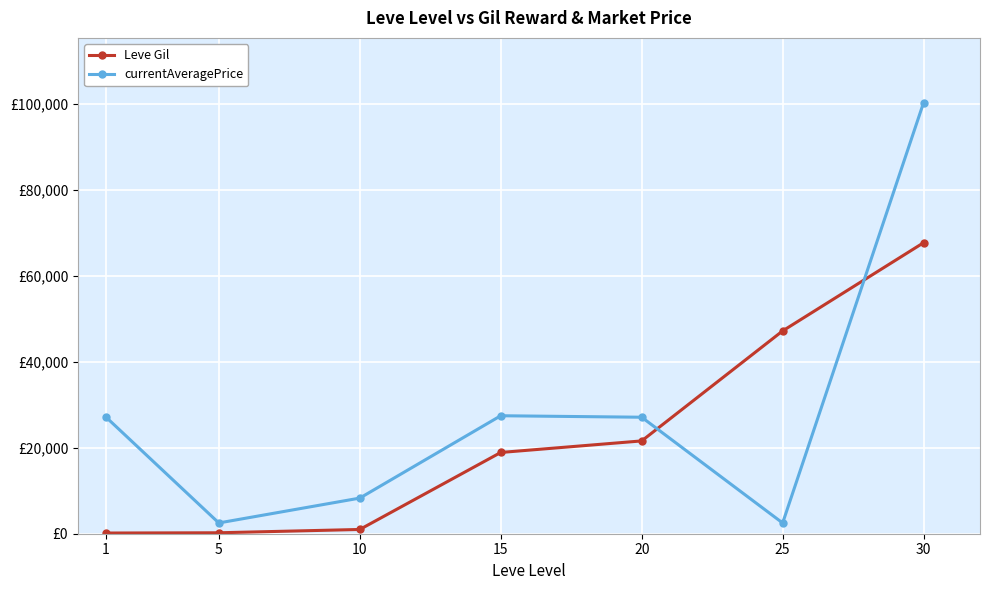

List the series in order of their overall mean, lowest first.

Leve Gil, currentAveragePrice